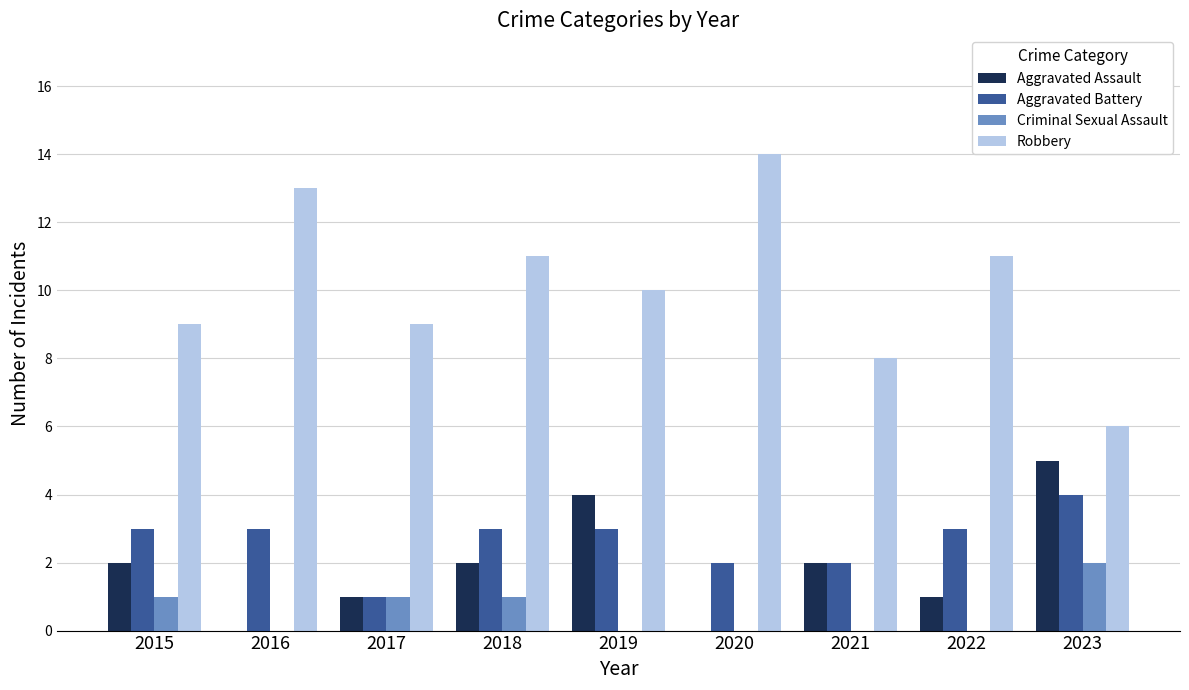

What is the total value across all series at 2017?

12